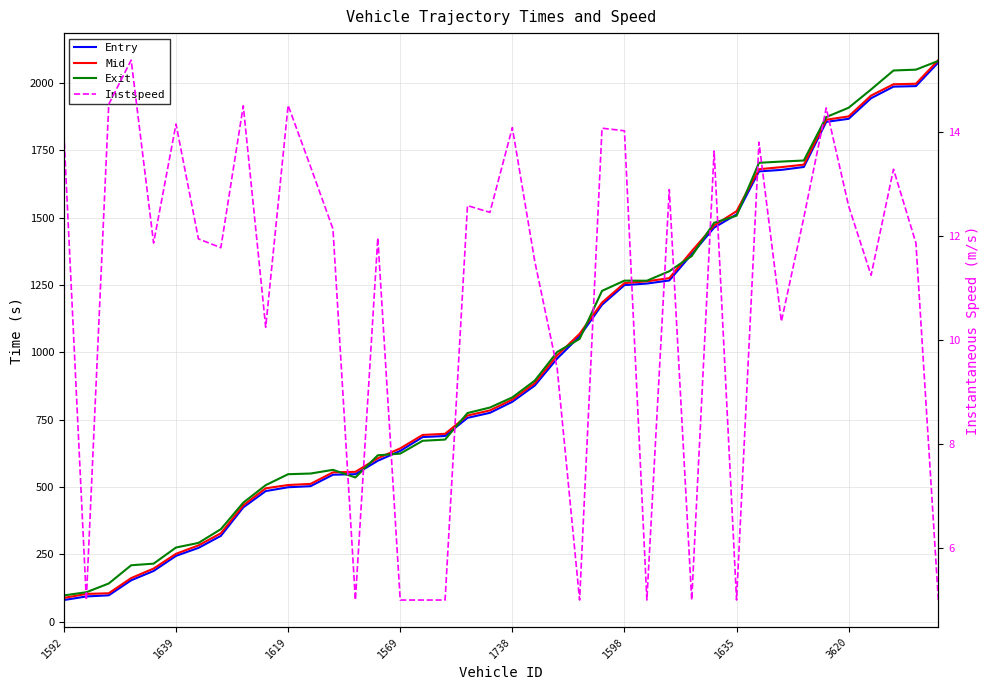

Where do Exit and Mid first cross each other?

12 and 13